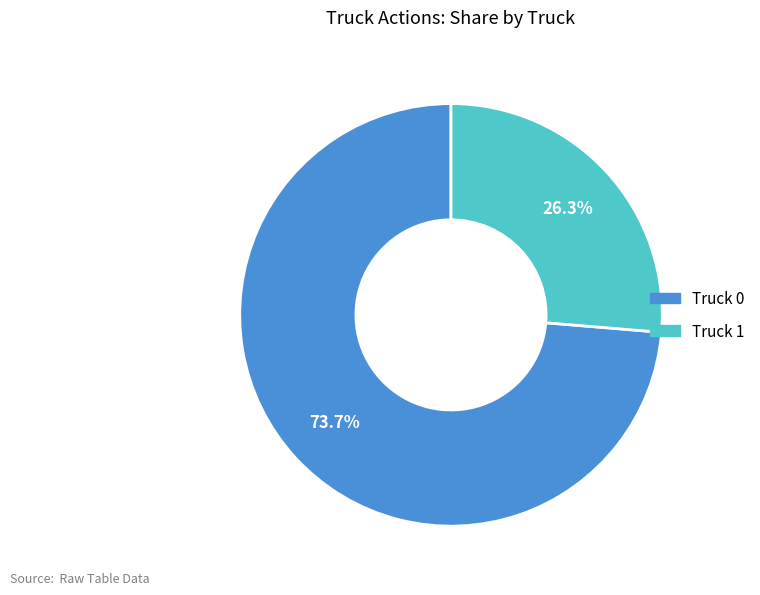

What is the ratio of the value at Truck 0 to the value at Truck 1?

2.8